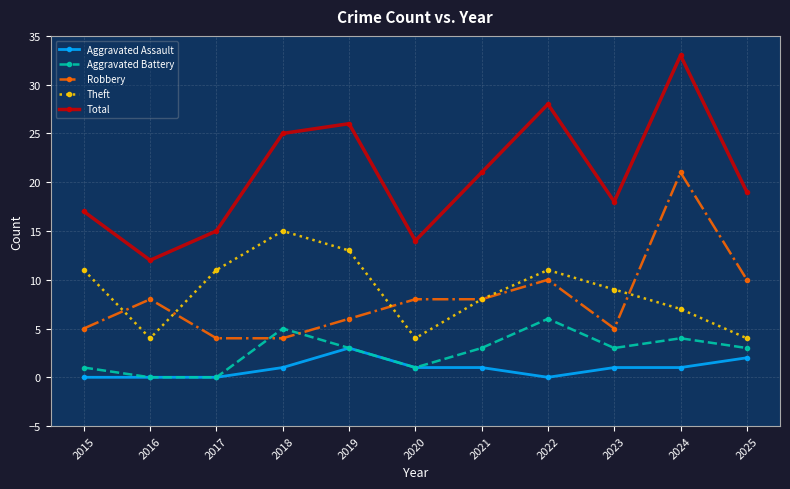

At how many categories does at least one series exceed 32?

1